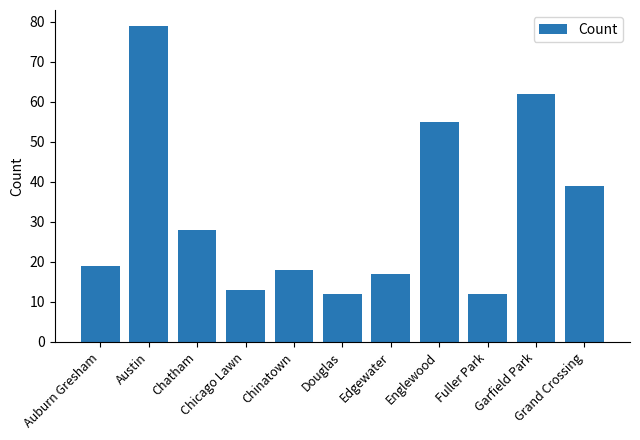

What is the greatest value displayed?

79